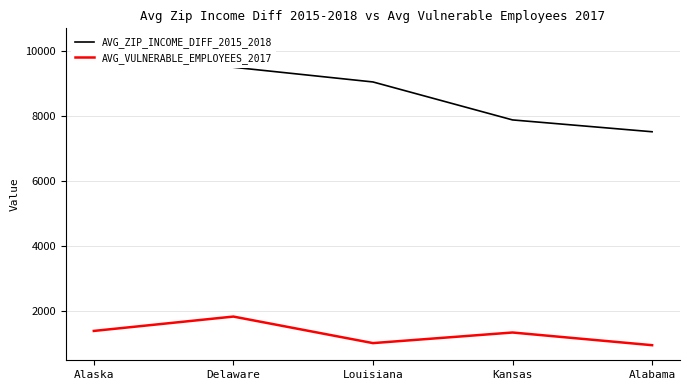

What is the approximate value of AVG_VULNERABLE_EMPLOYEES_2017 at Louisiana?

1014.5